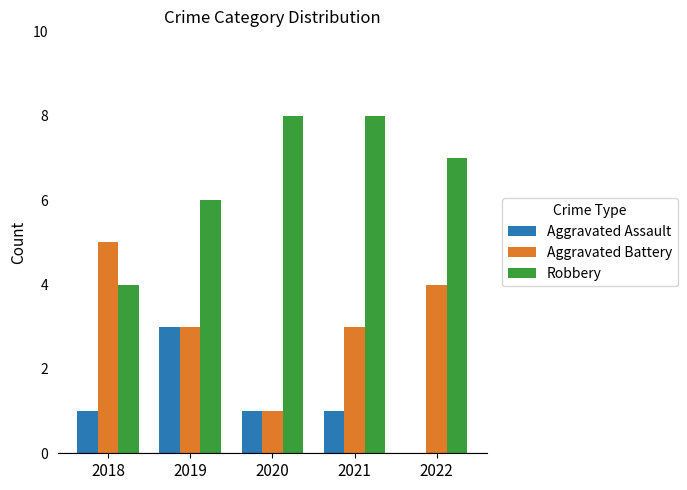

What is the sum of all Robbery values?

33